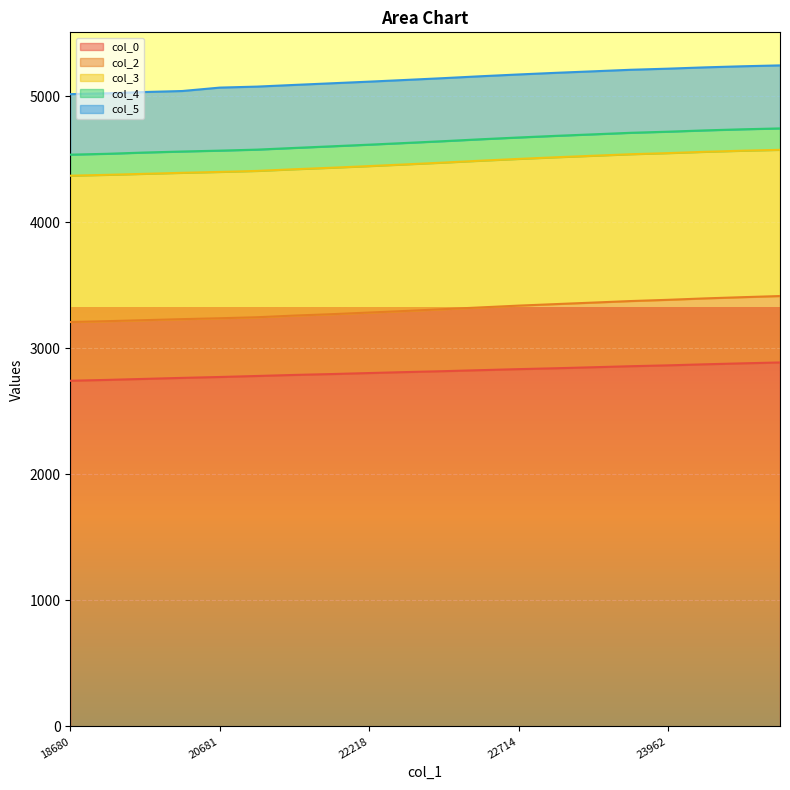

List the series in order of their peak value, lowest first.

col_4, col_5, col_2, col_3, col_0